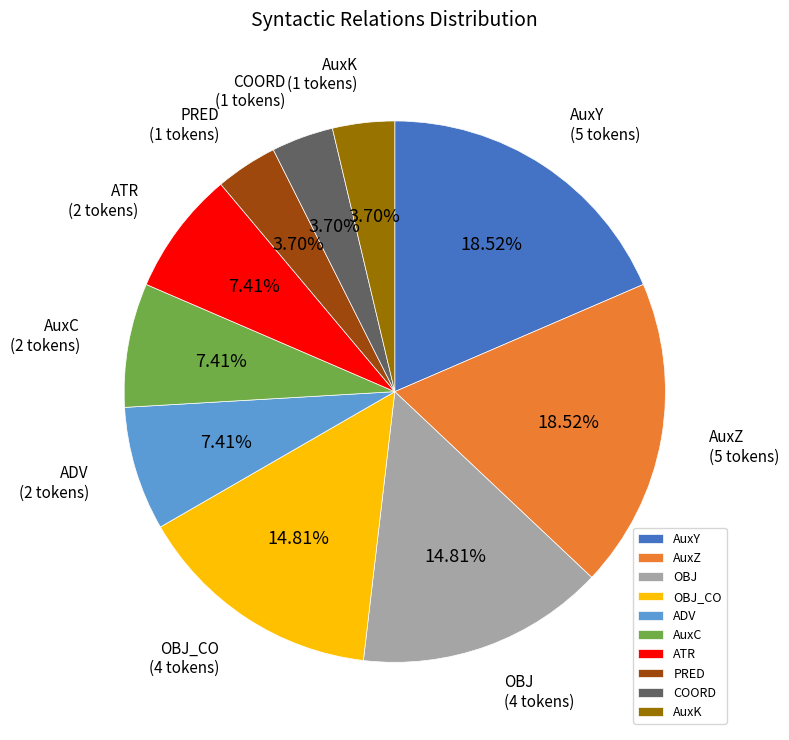

How many slices are in this pie chart?

10